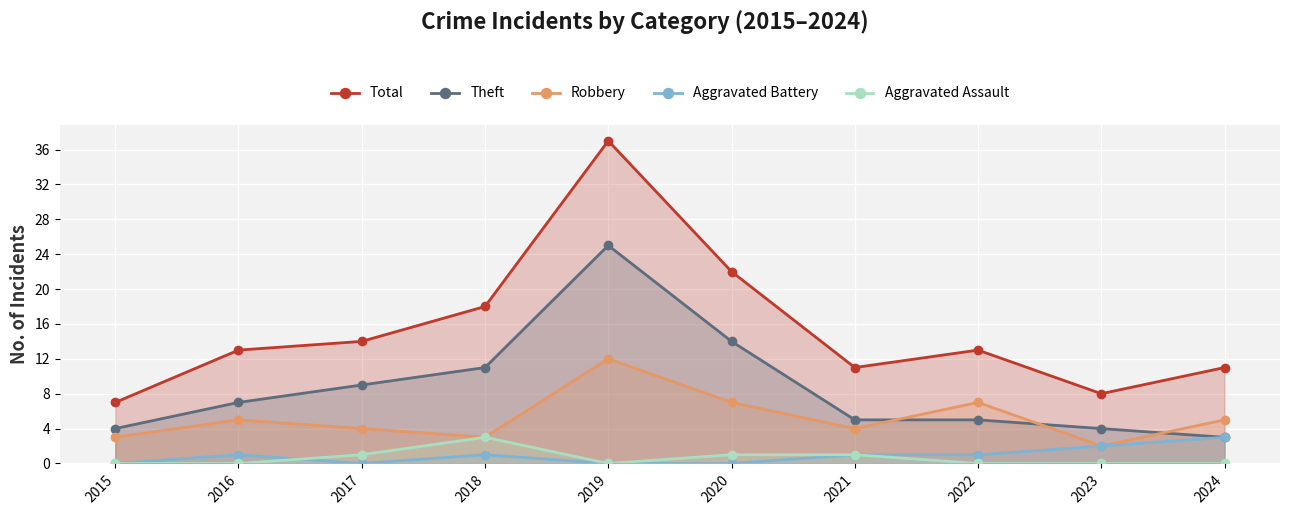

At which label is Aggravated Battery closest to 1?

2016